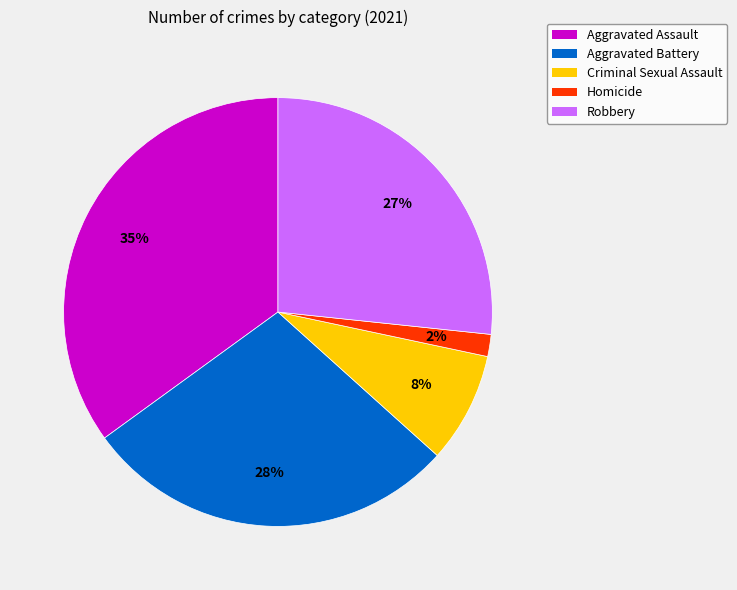

Is Aggravated Assault the majority of the pie?

No